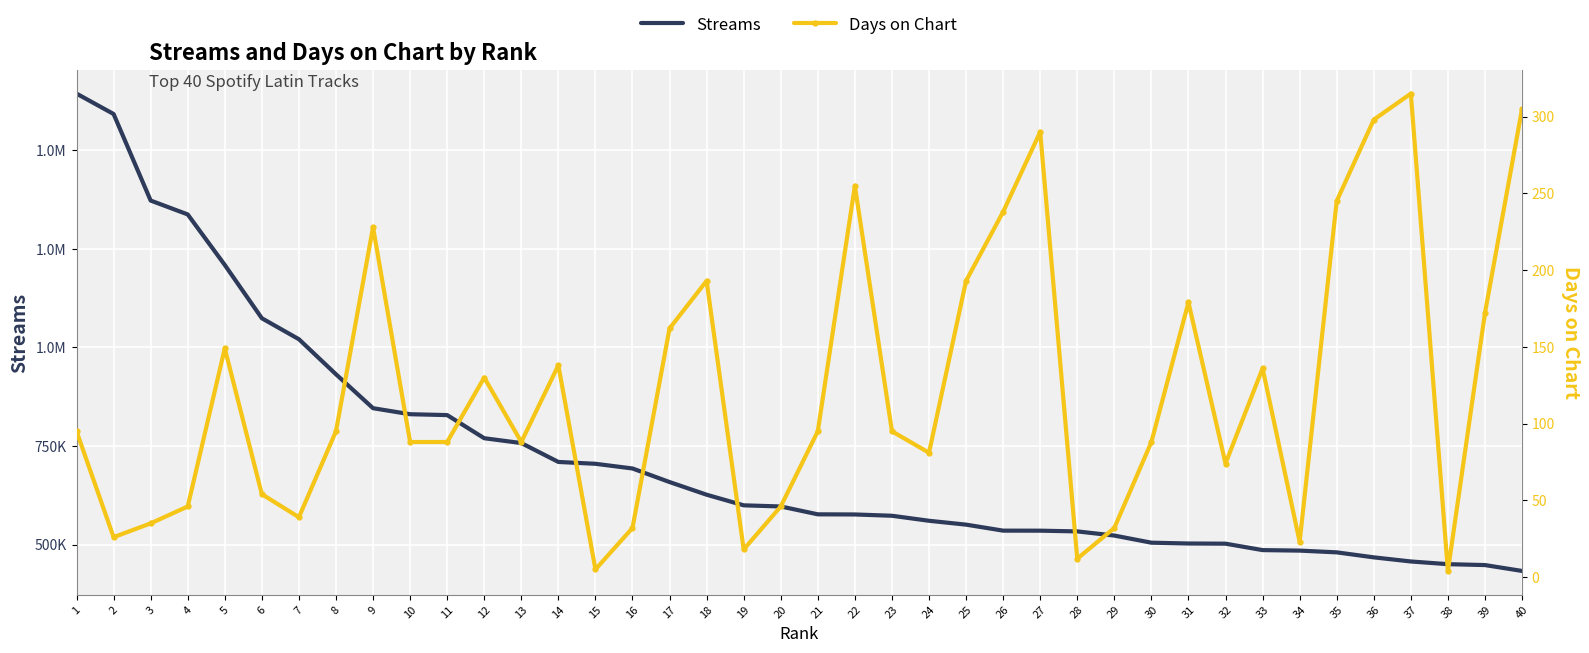

Reading left to right, transcribe all the data shown in this chart.

Streams: 1=1643982	2=1592232	3=1372665	4=1337444	5=1209231	6=1074061	7=1020836	8=931896	9=845863	10=830584	11=828383	12=769692	13=757435	14=709525	15=704834	16=692934	17=658523	18=626379	19=599451	20=596566	21=576627	22=576271	23=572993	24=560266	25=550464	26=535235	27=535132	28=533311	29=522751	30=504671	31=502606	32=502174	33=485862	34=484580	35=480155	36=467447	37=457022	38=450182	39=447881	40=432987
Days on Chart: 1=95	2=26	3=35	4=46	5=149	6=54	7=39	8=95	9=228	10=88	11=88	12=130	13=88	14=138	15=5	16=32	17=162	18=193	19=18	20=46	21=95	22=255	23=95	24=81	25=193	26=238	27=290	28=12	29=32	30=88	31=179	32=74	33=136	34=23	35=245	36=298	37=315	38=4	39=172	40=305